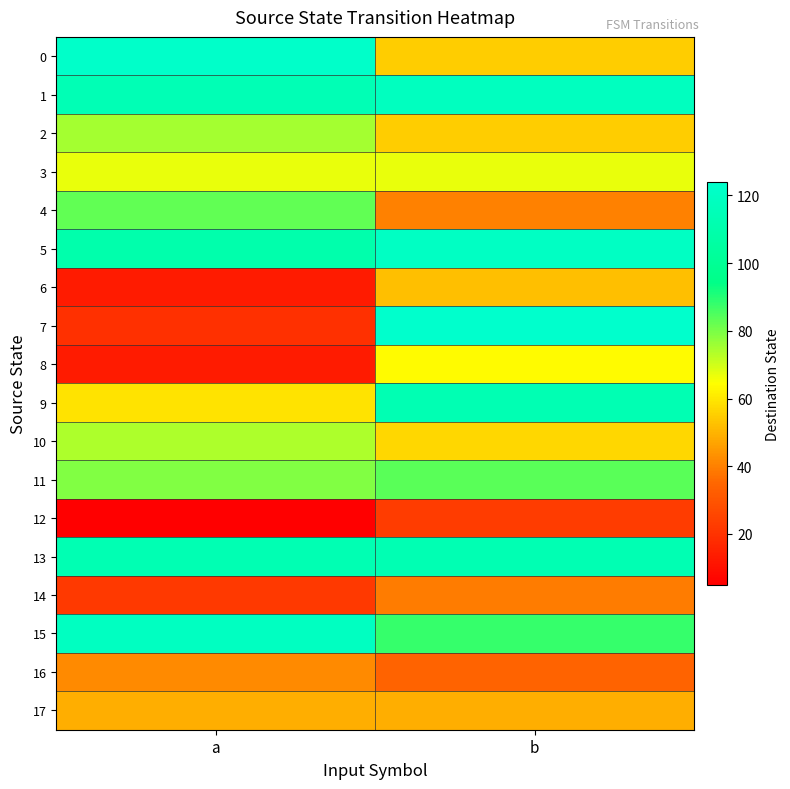

What is the total value across all series at b?

1295